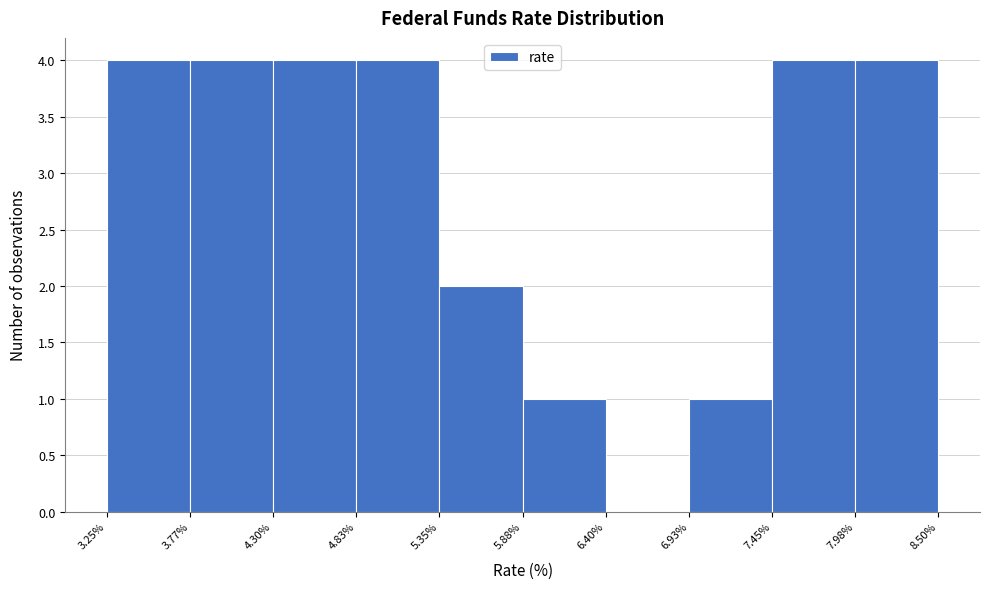

Reading left to right, list every bar in this chart as the range it spans on the x-axis followed by its height. The values are not printed on the chart, so give them approximately, as read against the axis.

3.25% to 3.77%: 4
3.77% to 4.30%: 4
4.30% to 4.83%: 4
4.83% to 5.35%: 4
5.35% to 5.88%: 2
5.88% to 6.40%: 1
6.40% to 6.93%: 0
6.93% to 7.45%: 1
7.45% to 7.98%: 4
7.98% to 8.50%: 4